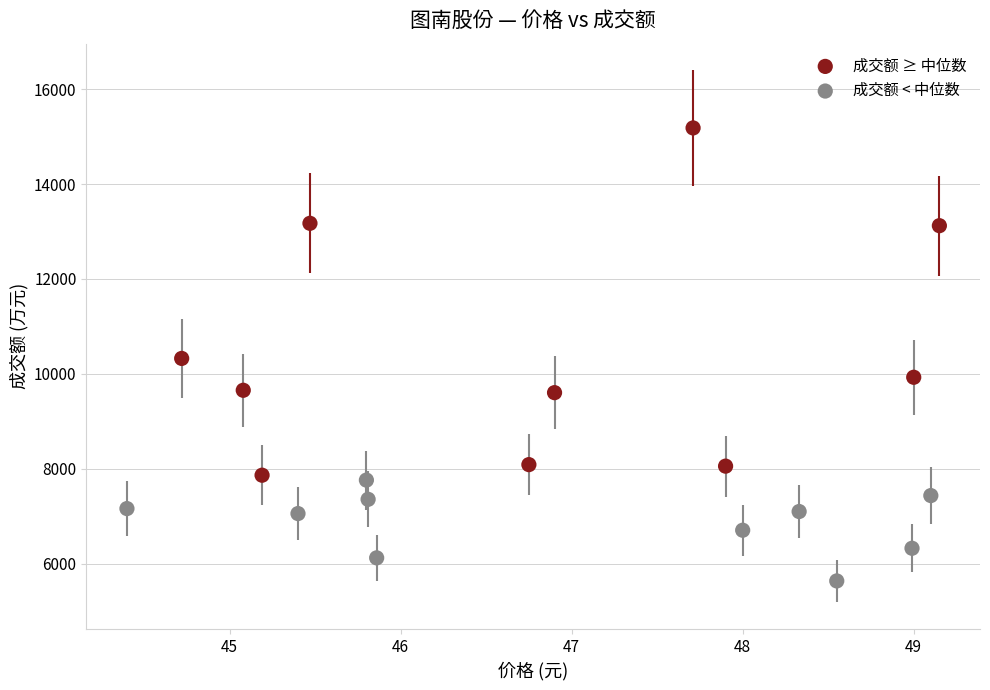

Which series contains the lowest Y value?

成交额 < 中位数